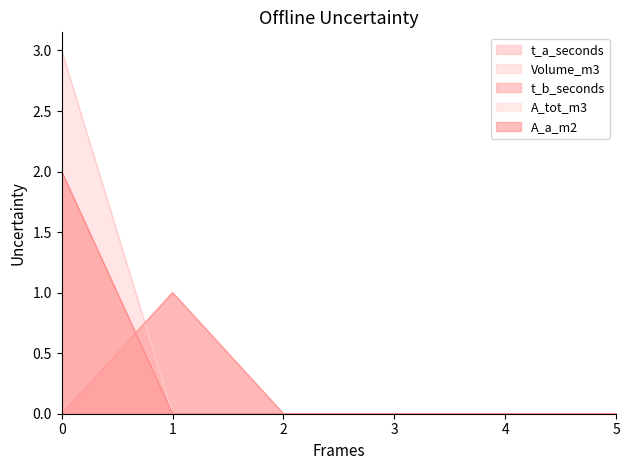

Reading left to right, transcribe all the data shown in this chart.

t_a_seconds: 0=0	1=1	2=0	3=0	4=0	5=0
Volume_m3: 0=3	1=0	2=0	3=0	4=0	5=0
t_b_seconds: 0=0	1=1	2=0	3=0	4=0	5=0
A_tot_m3: 0=2	1=0	2=0	3=0	4=0	5=0
A_a_m2: 0=2	1=0	2=0	3=0	4=0	5=0